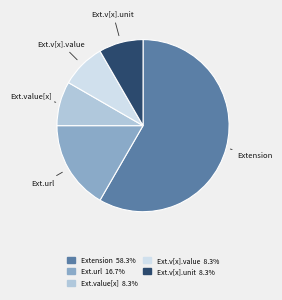

Does any single category account for the majority?

Yes